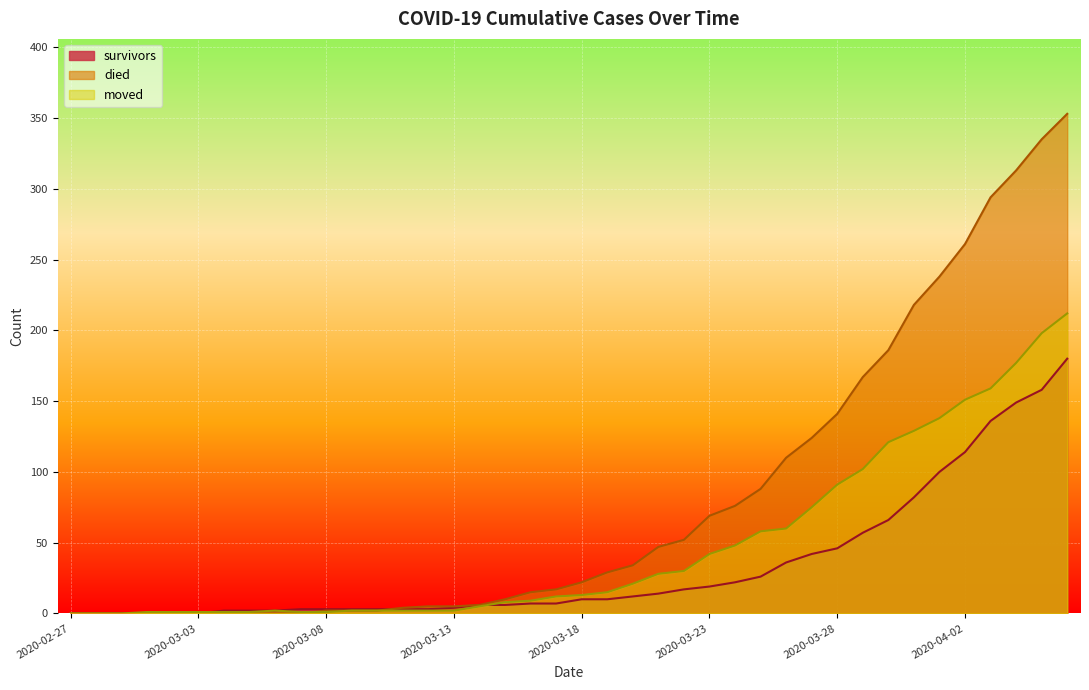

What is the total value across all series at 2020-04-01?

476